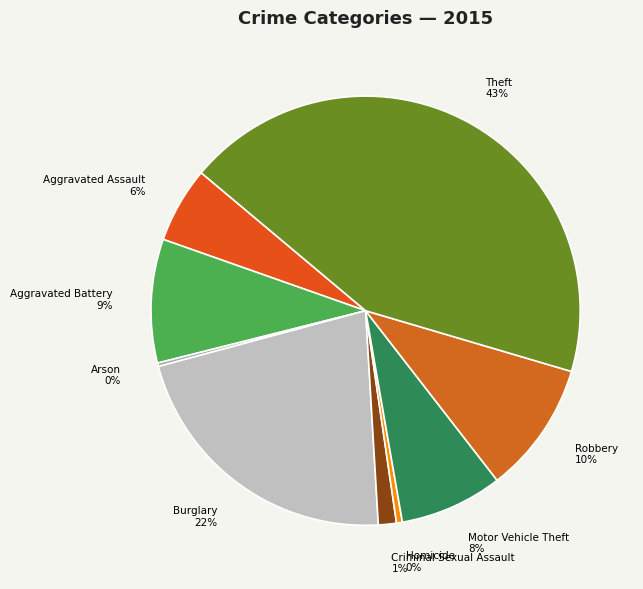

Is Motor Vehicle Theft the majority of the pie?

No